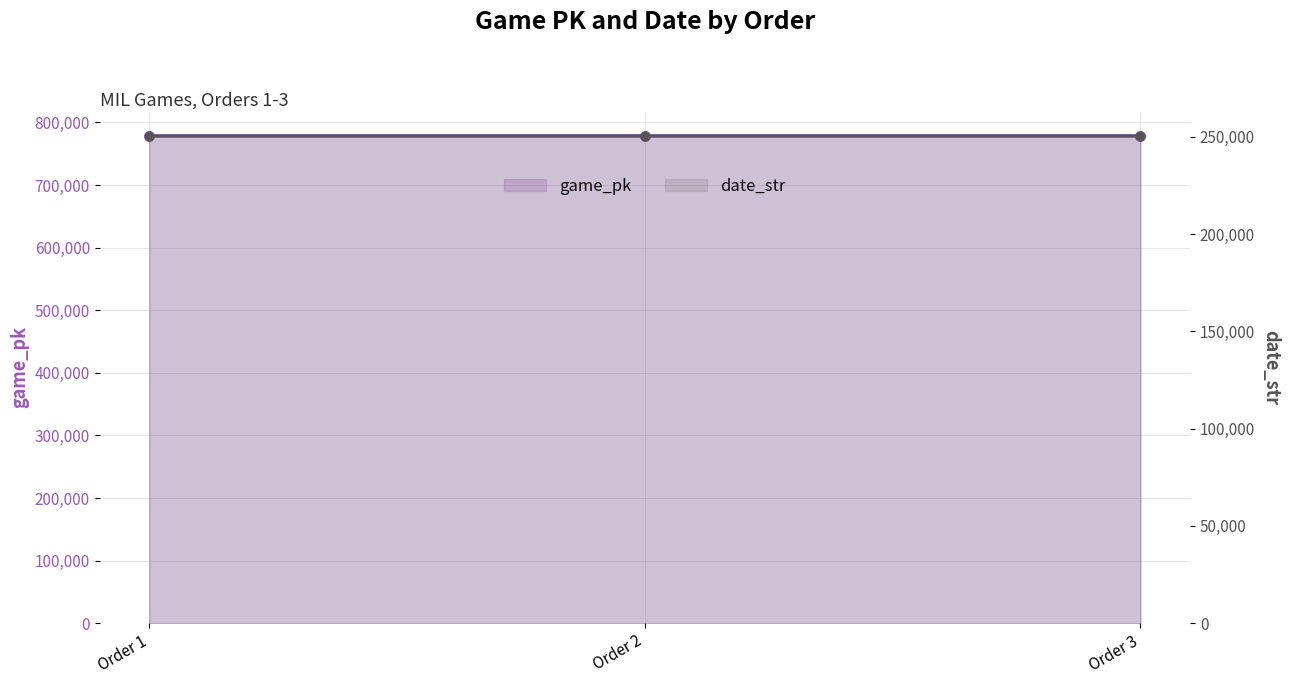

At how many categories does at least one series exceed 461969?

3